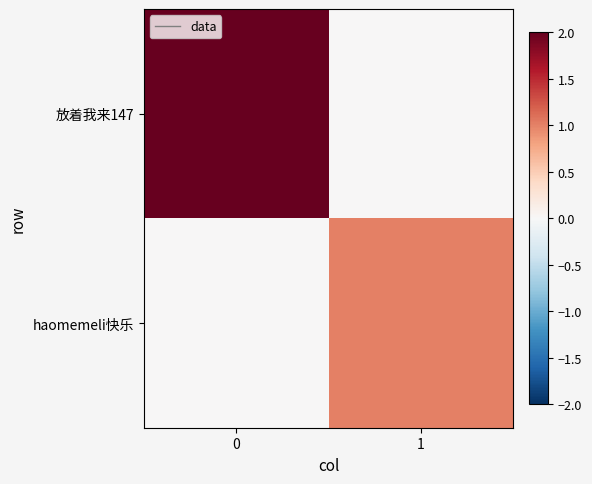

Which series has the largest total across all categories?

放着我来147